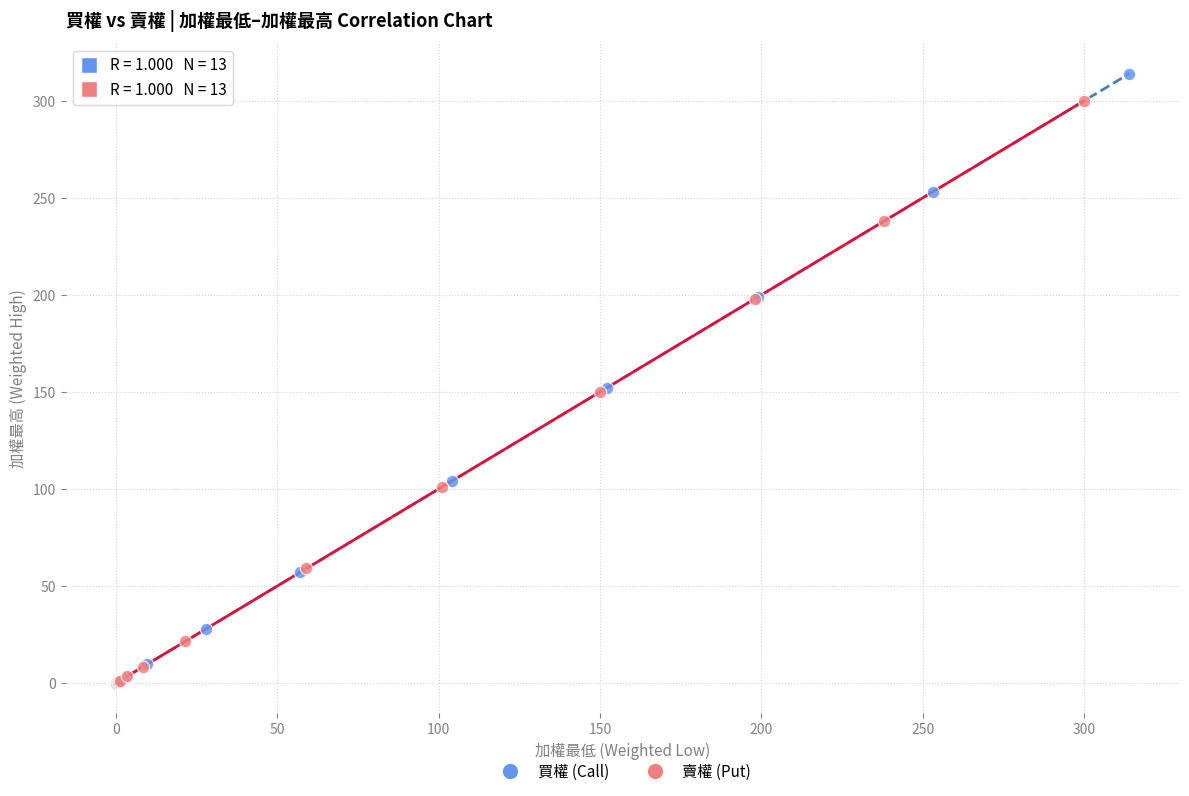

Which series reaches the maximum Y coordinate?

買權 (Call)